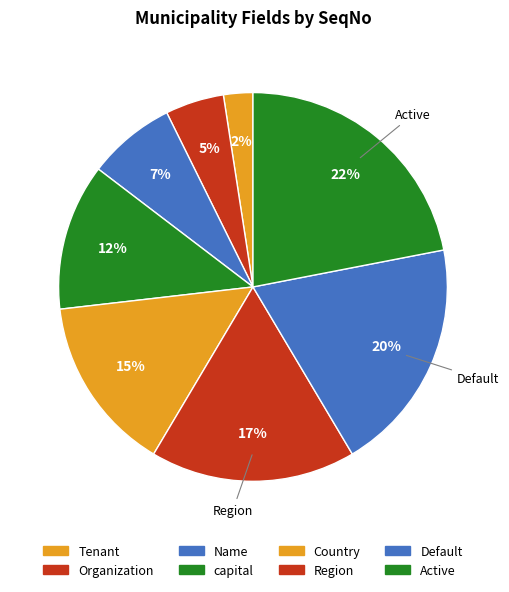

Count the number of slices in the pie.

8